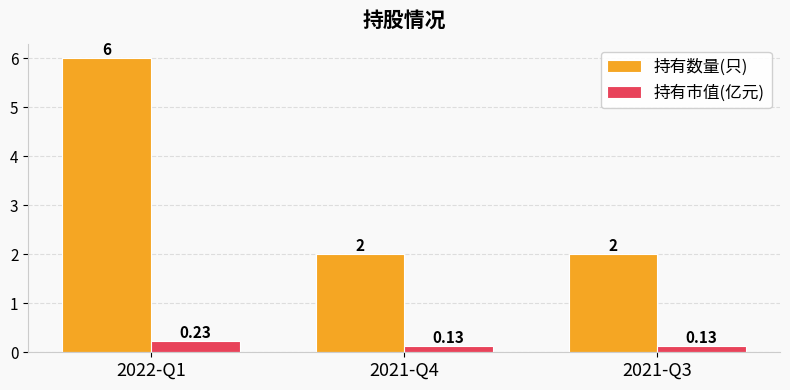

What is the approximate value of 持有数量(只) at 2021-Q4?

2.0